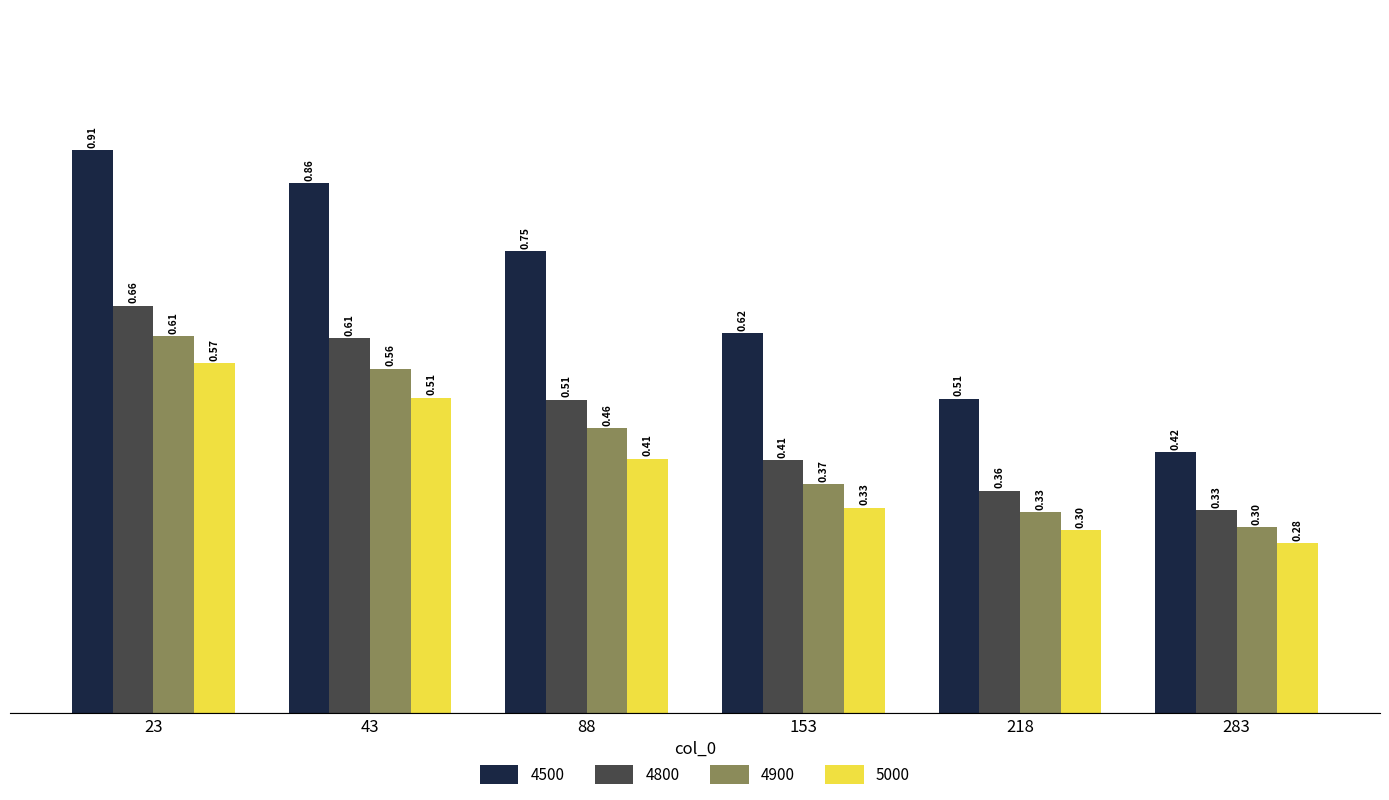

True or false: 4900 has a value of 0.6 at 153.

False